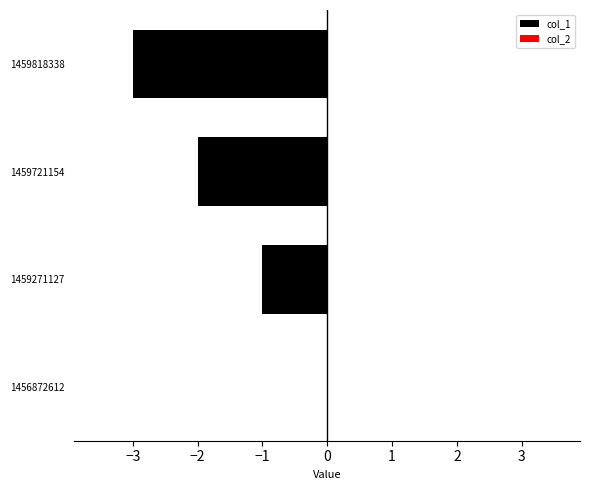

Reading bottom to top, list all the values displayed in this chart.

1456872612=0	1459271127=-1	1459721154=-2	1459818338=-3